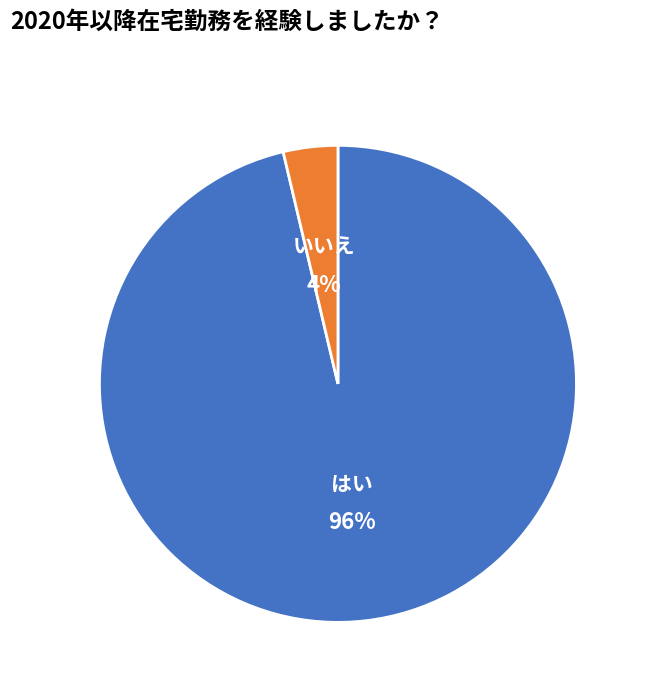

To the nearest percent, what is the average slice percentage?

50%